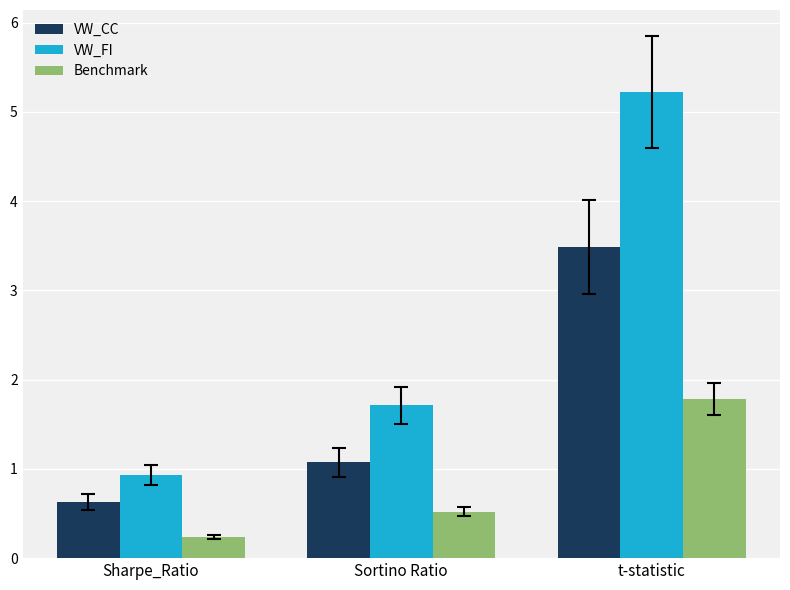

Is the value of VW_FI at Sharpe_Ratio greater than the value of VW_CC at t-statistic?

No